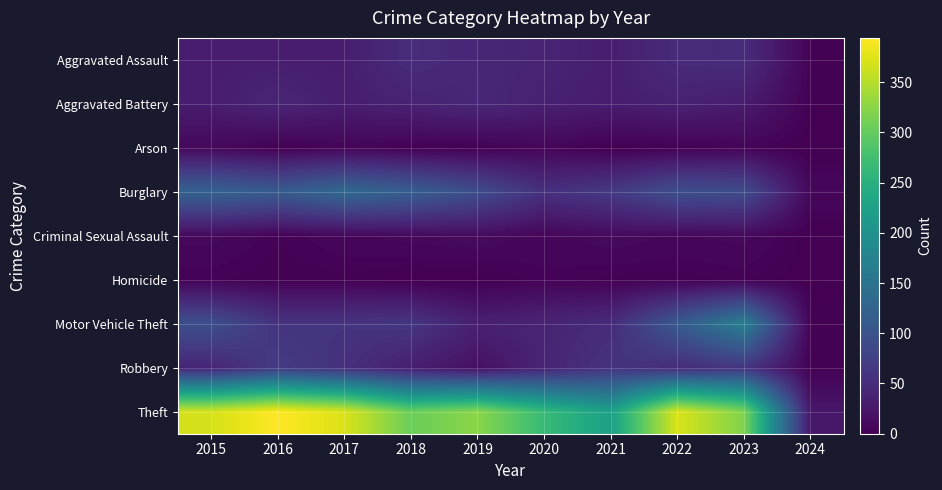

Between 2015 and 2020, which series saw the biggest shift?

Theft